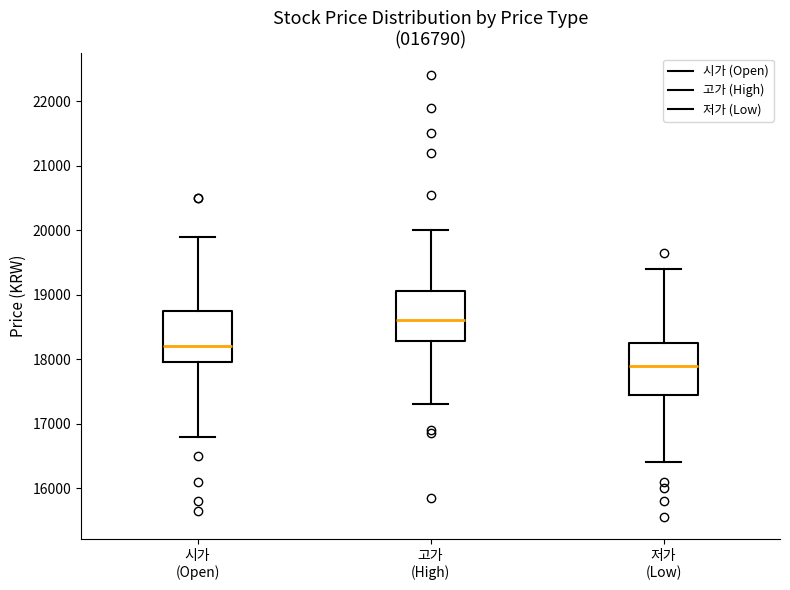

Which box's median line is the highest?

고가 (High)